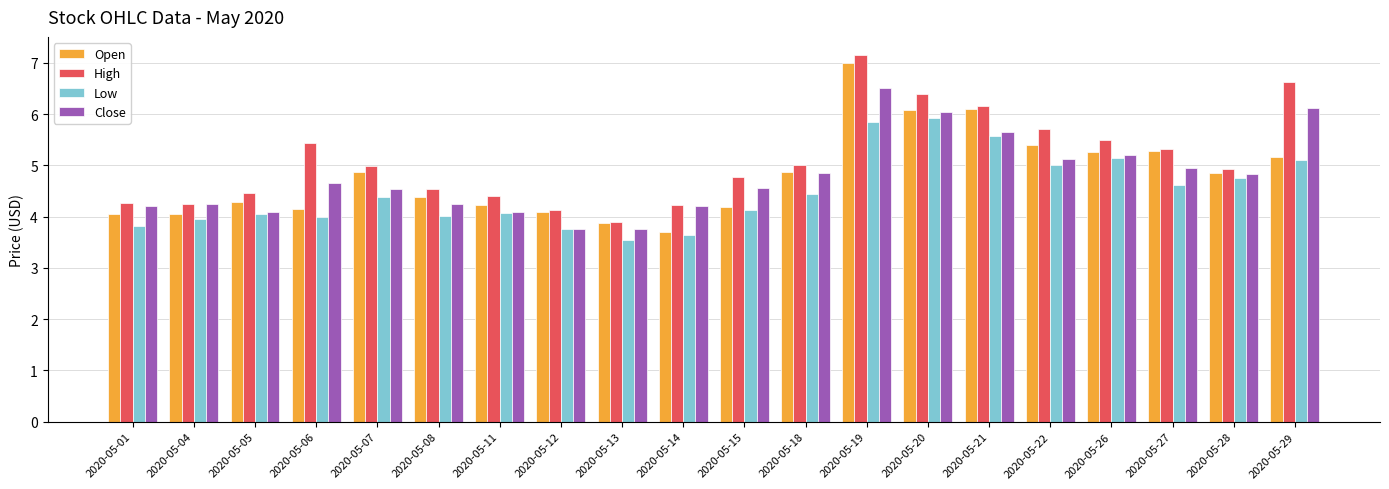

Read the Low value at 2020-05-15.

4.1